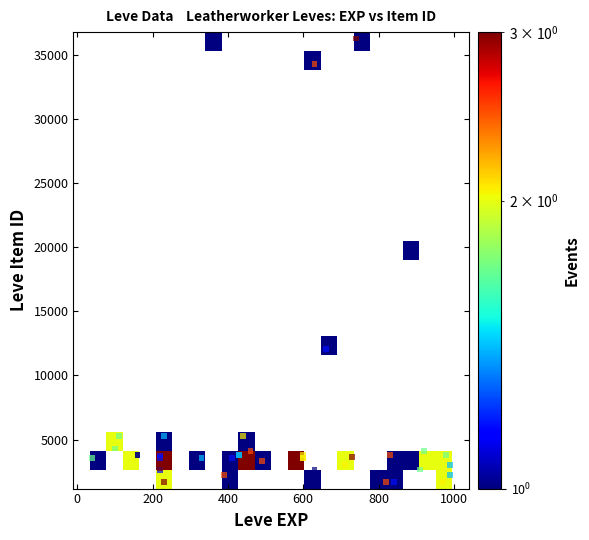

What Y value in the scatter plot is closest to 18967?

19744